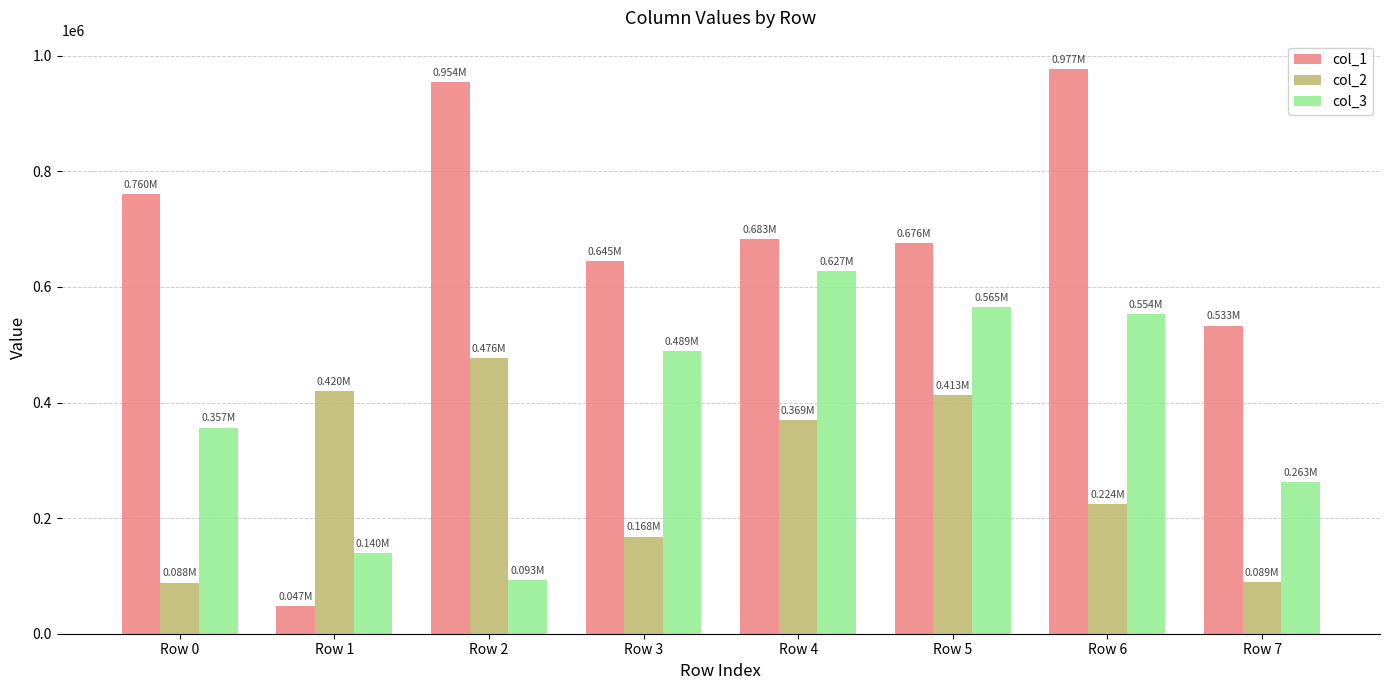

What is the difference between the second highest and second lowest values in the col_3 series?

424522